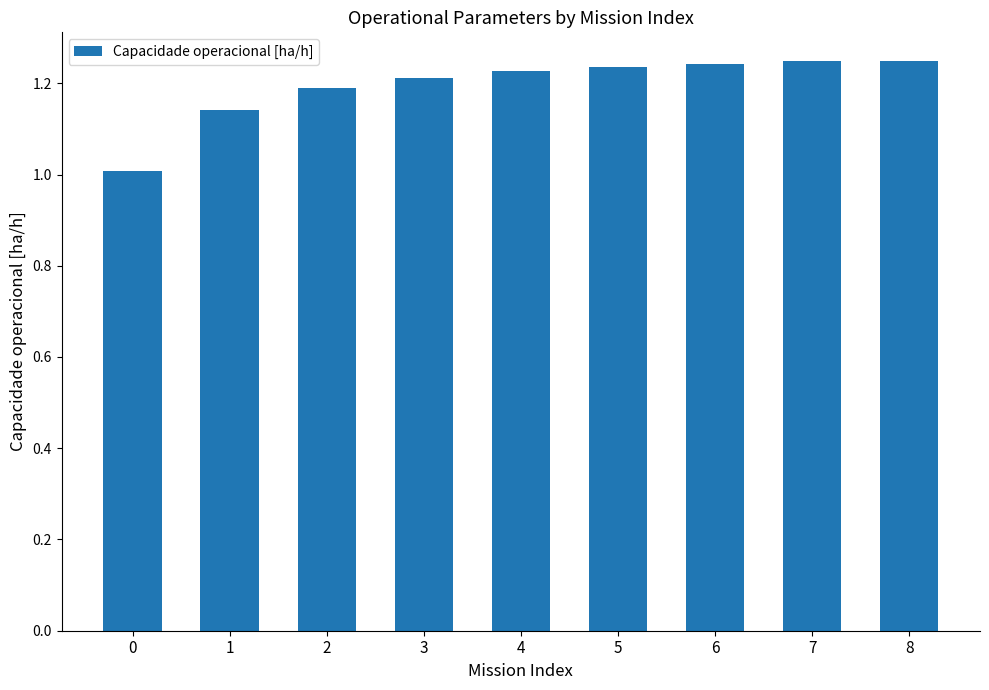

What is the minimum value shown in the chart?

1.0